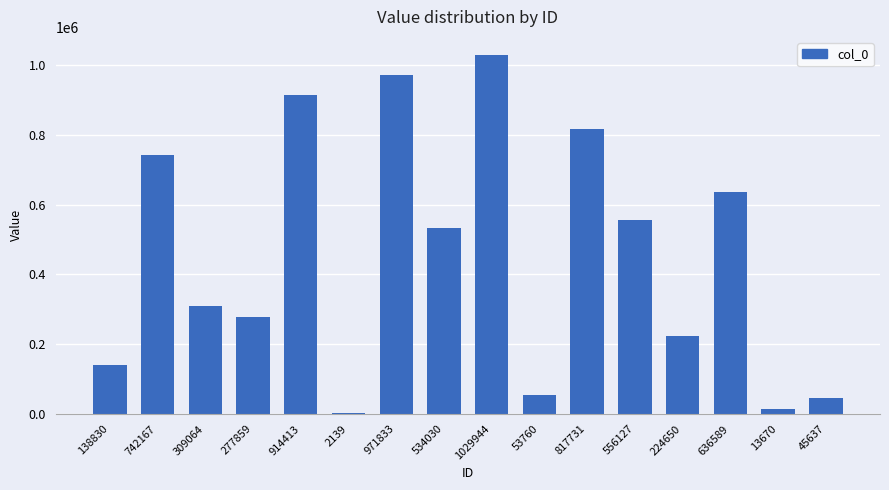

What is the average value?

454278